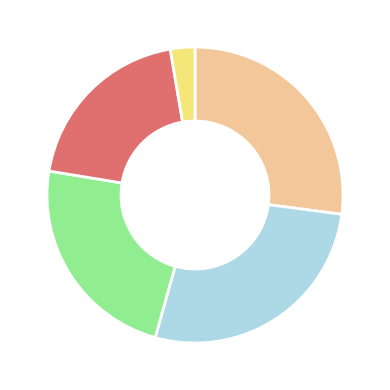

Is there any slice that represents more than half of the pie?

No